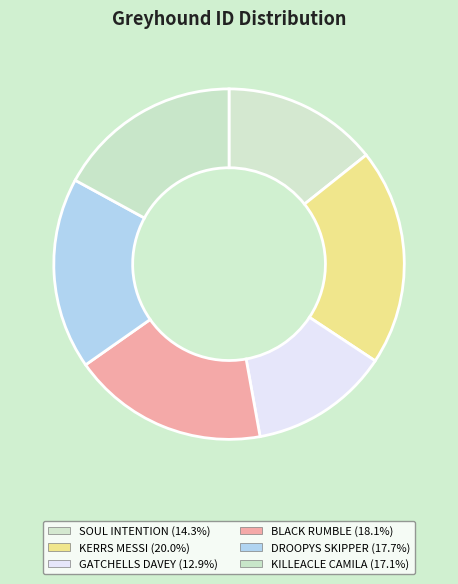

What is the total percentage of KERRS MESSI and BLACK RUMBLE?

38.1%